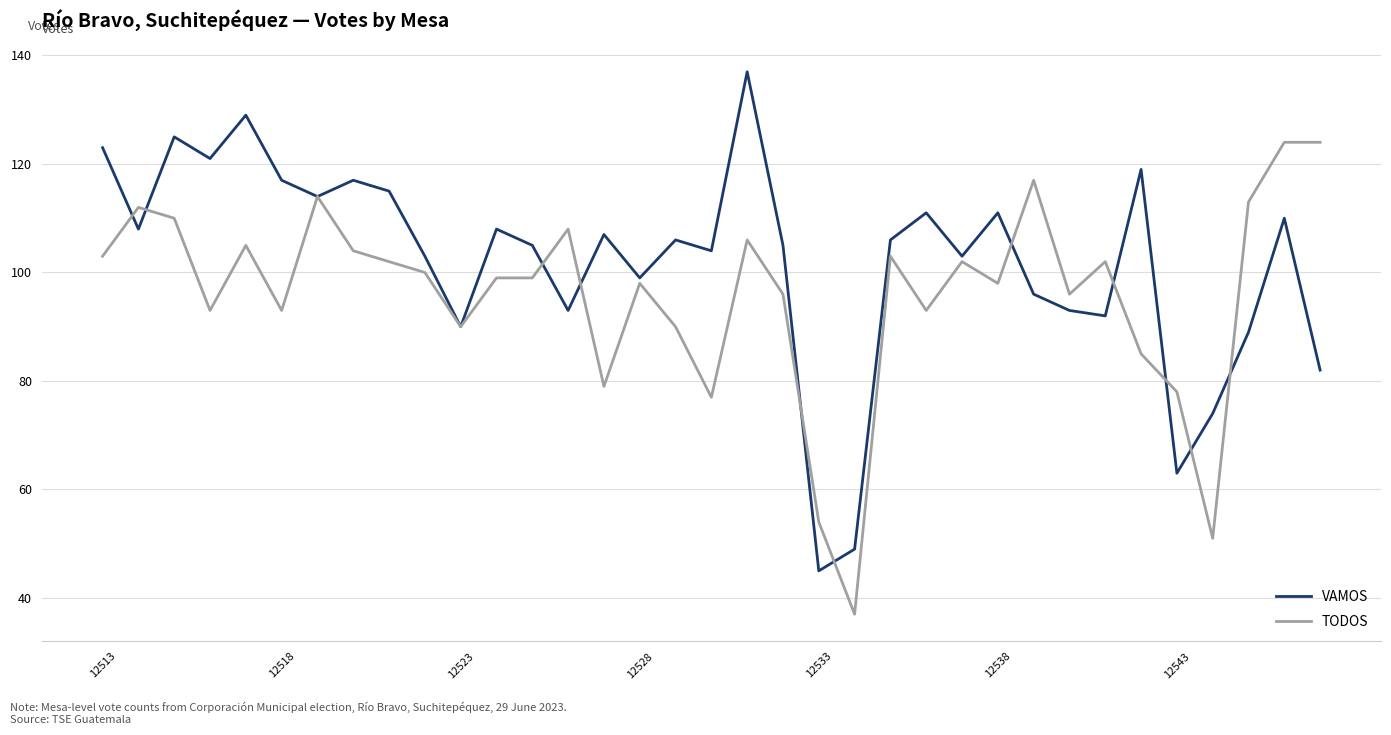

Does the chart have visible grid lines?

Yes